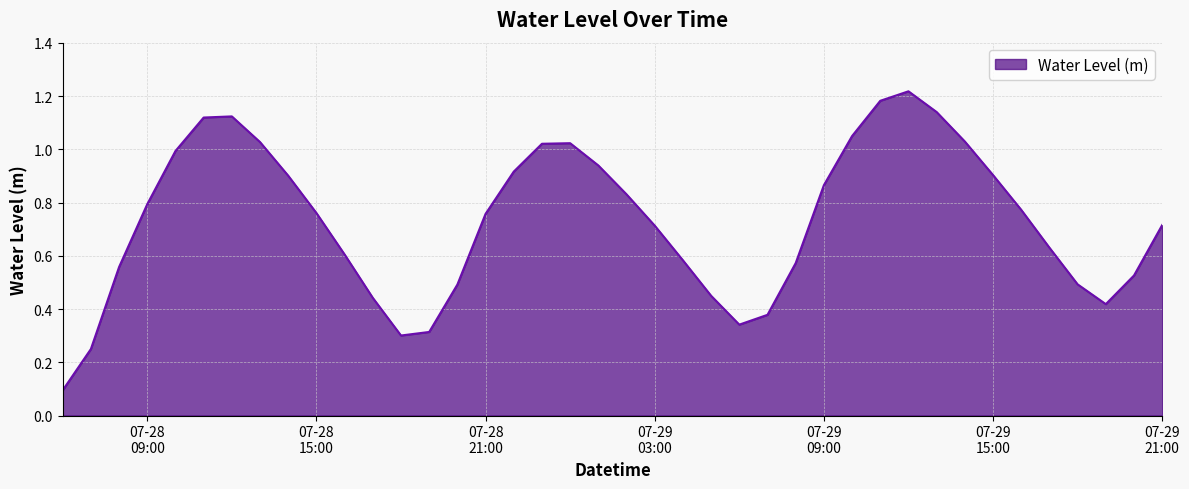

Reading left to right, list all the values displayed in this chart.

0.1	0.2	0.6	0.8	1.0	1.1	1.1	1.0	0.9	0.8	0.6	0.4	0.3	0.3	0.5	0.8	0.9	1.0	1.0	0.9	0.8	0.7	0.6	0.4	0.3	0.4	0.6	0.9	1.0	1.2	1.2	1.1	1.0	0.9	0.8	0.6	0.5	0.4	0.5	0.7